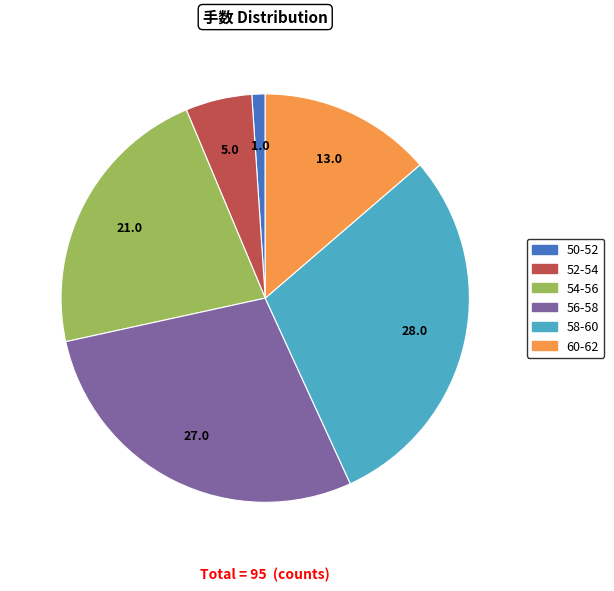

Does any single category account for the majority?

No